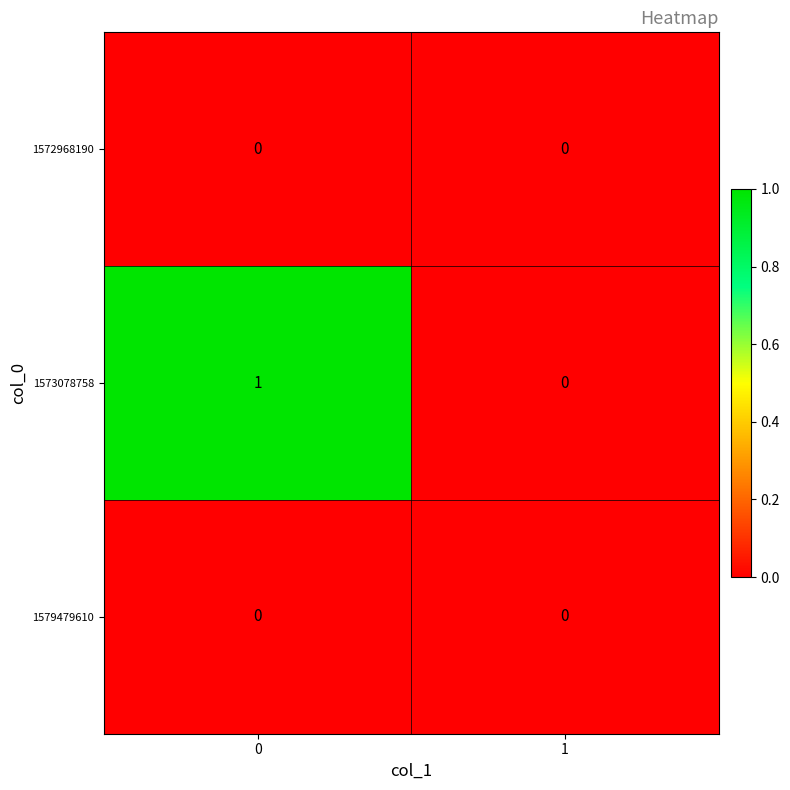

Which series changed the most between 0 and 1?

1573078758